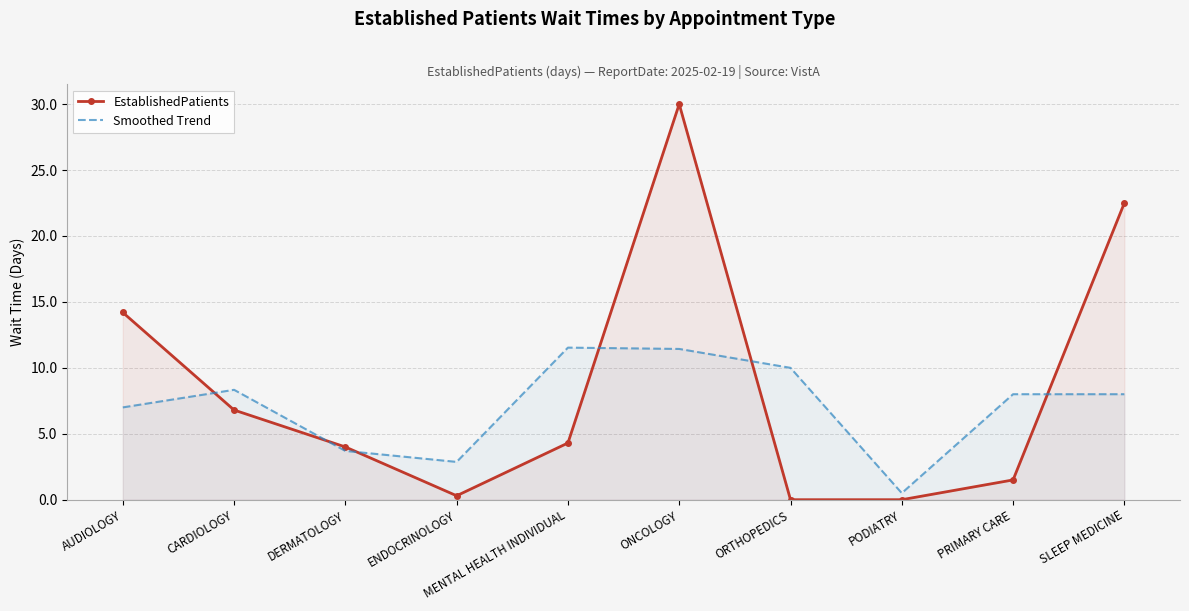

Reading right to left, extract all data points from this chart.

EstablishedPatients: 22.5	1.5	0.0	0.0	30.0	4.3	0.3	4.0	6.8	14.2
Smoothed Trend: 8.0	8.0	0.5	10.0	11.4	11.5	2.9	3.7	8.3	7.0